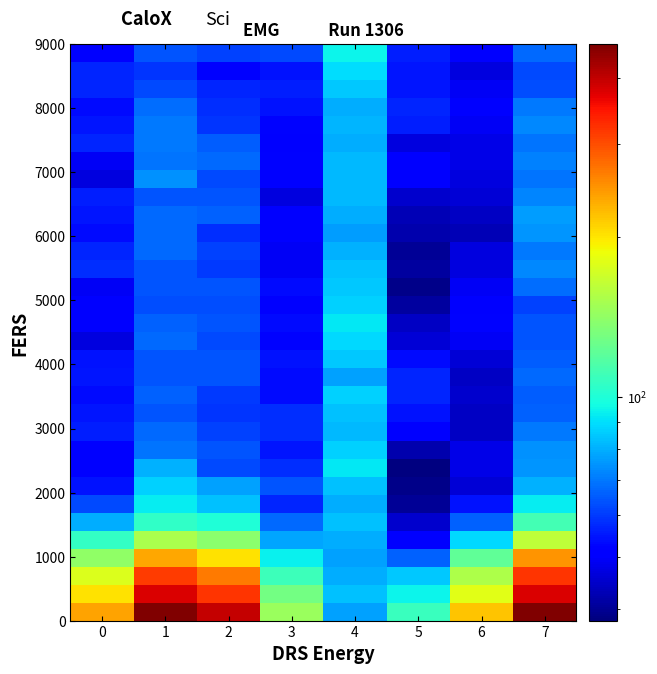

What is the total value across all series at 1?

3424